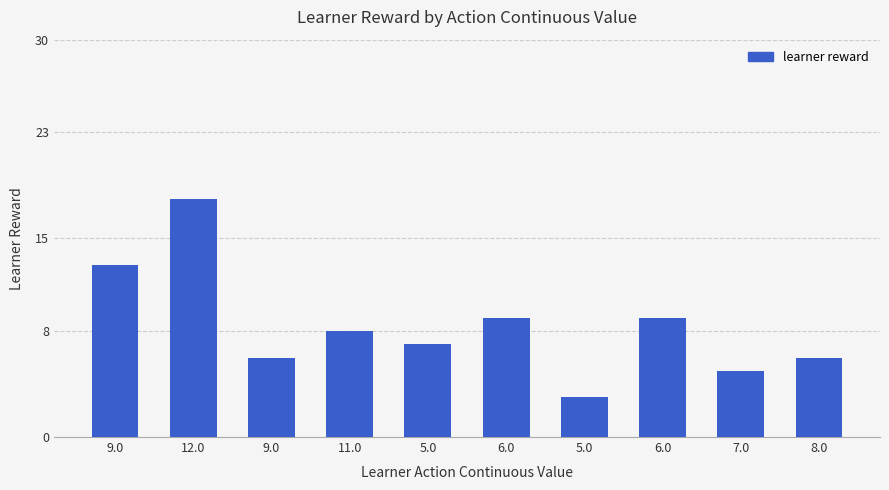

How many values are below 8?

5